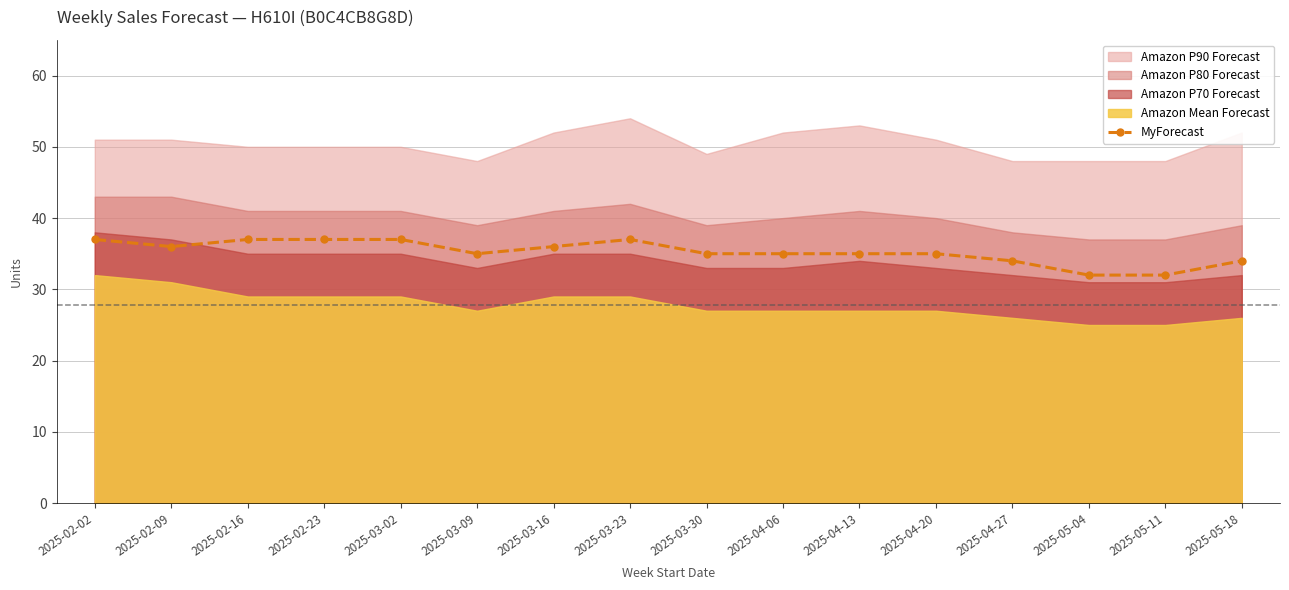

True or false: MyForecast has a value of 32 at 2025-05-11.

True